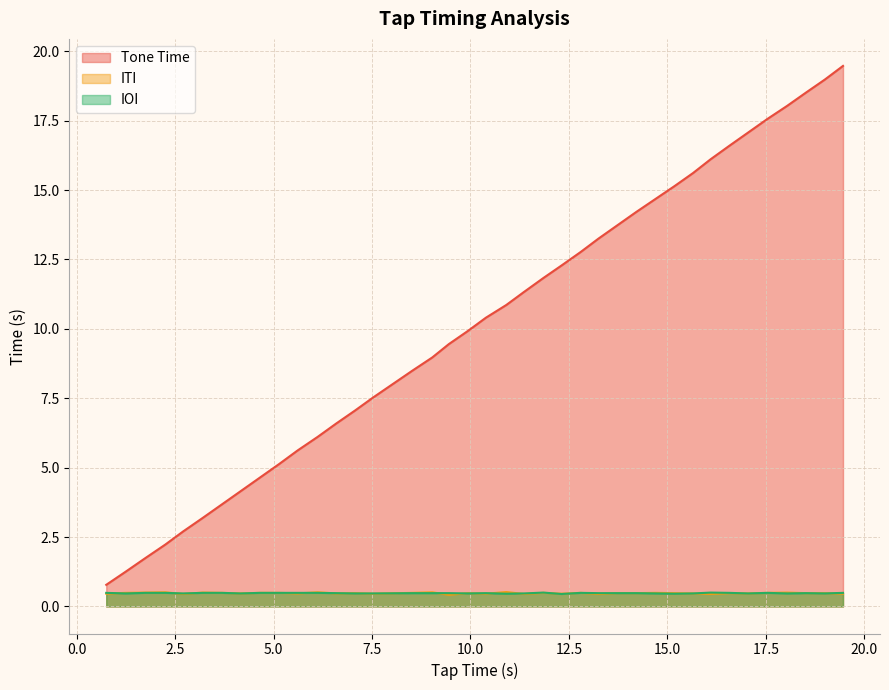

Which series has the largest total across all categories?

Tone Time